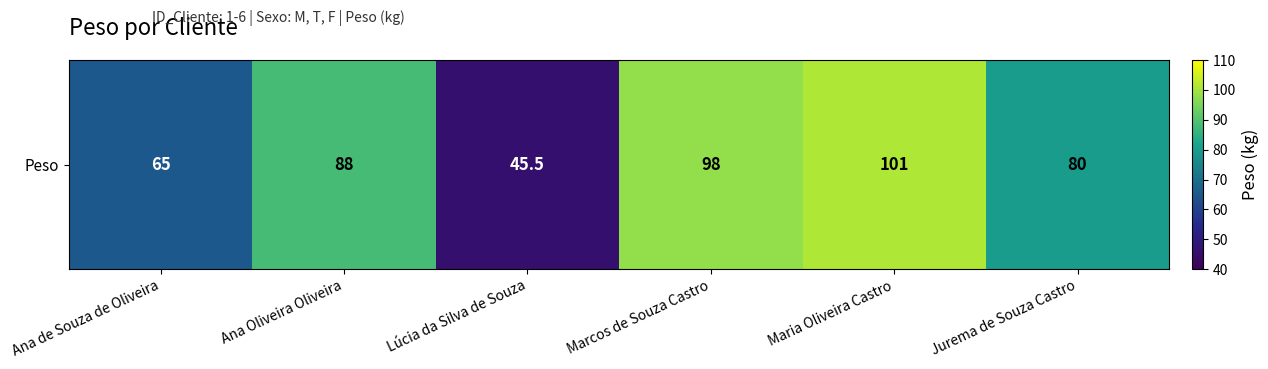

The value at Marcos de Souza Castro is 98.0. True or false?

True